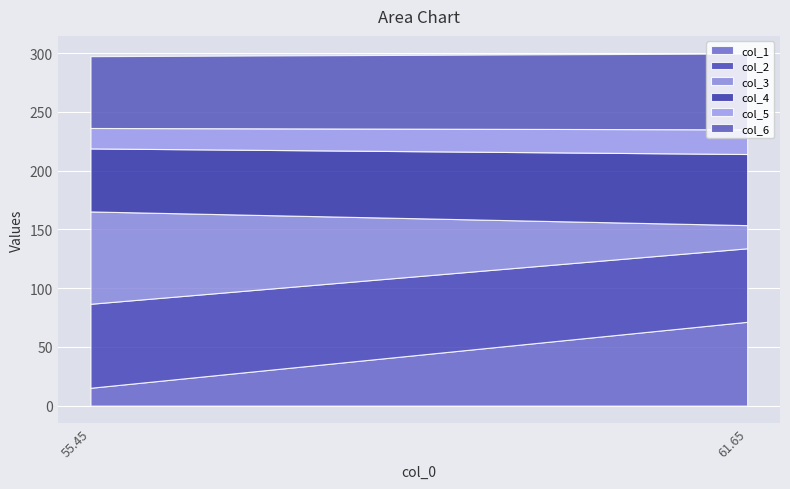

What is the value of the col_5 point at the 2nd from the left?

21.0